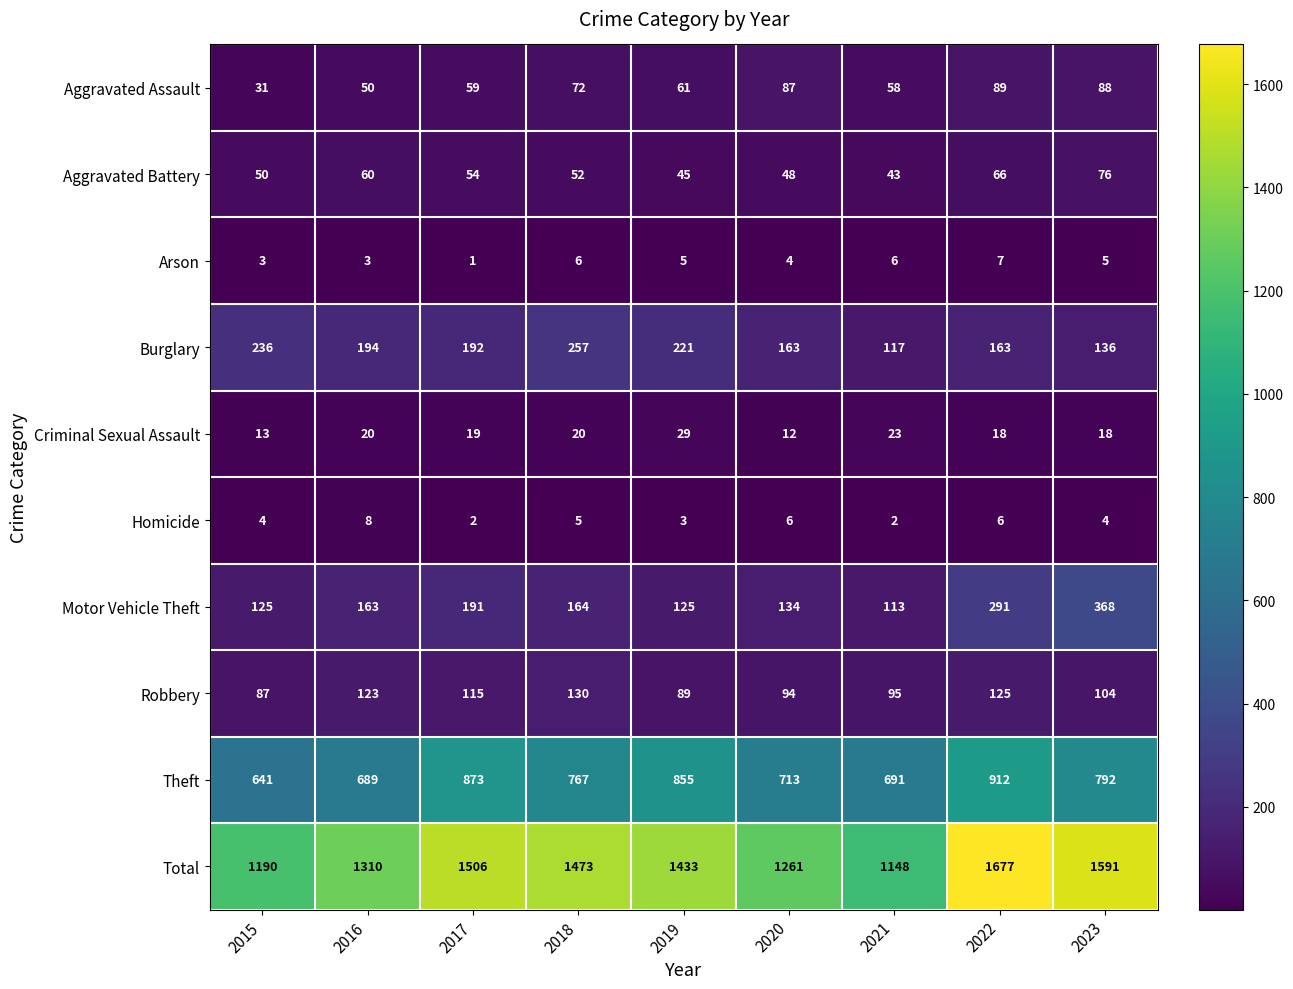

Rank the series by their maximum value, from lowest to highest.

Arson, Homicide, Criminal Sexual Assault, Aggravated Battery, Aggravated Assault, Robbery, Burglary, Motor Vehicle Theft, Theft, Total